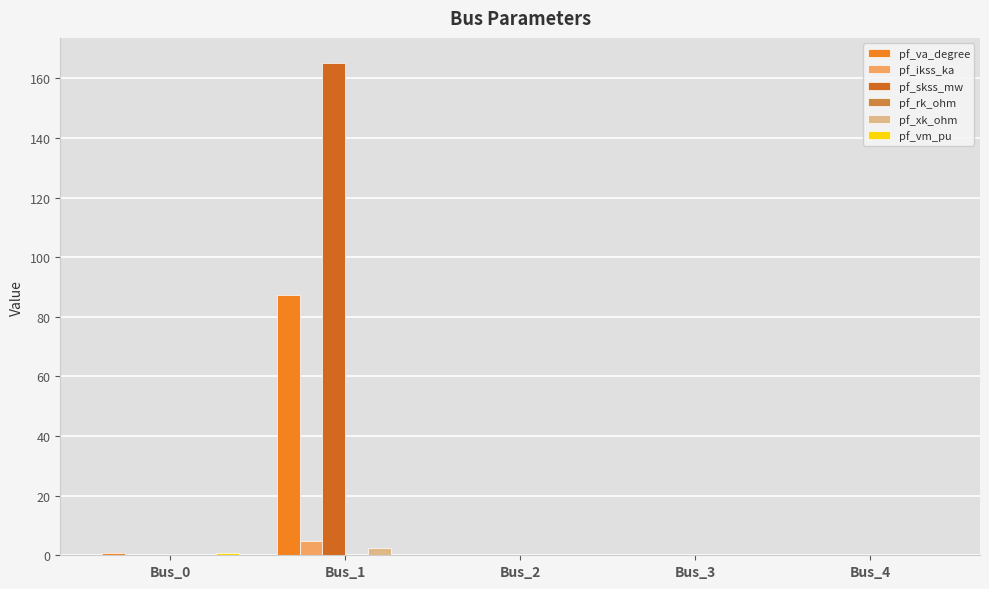

How many groups of bars are there?

5